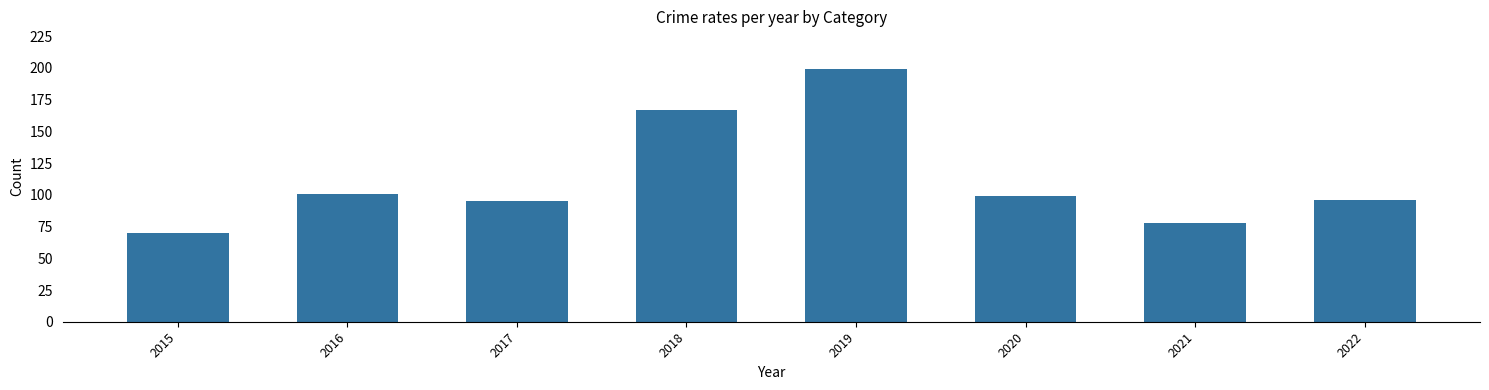

At which label does the data first exceed 99?

2016